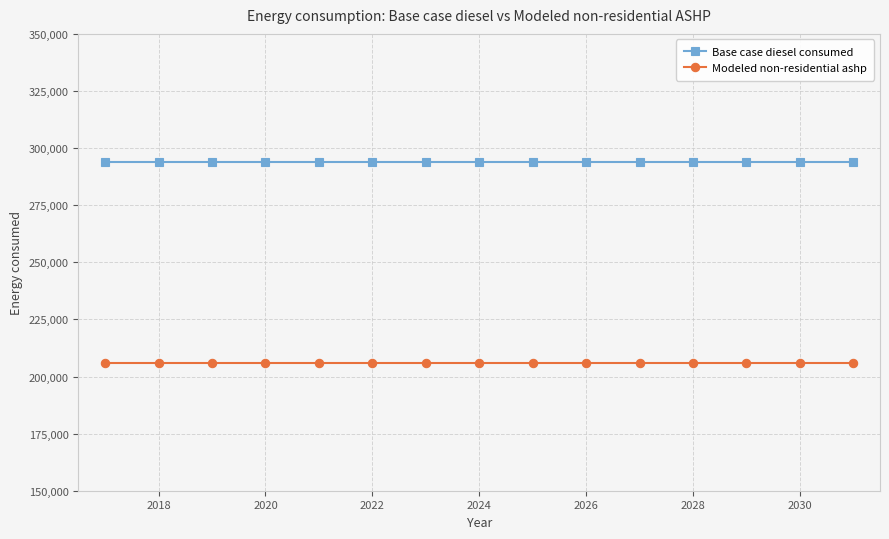

What is the value of the Base case diesel consumed point at the 11th from the left?

294063.6